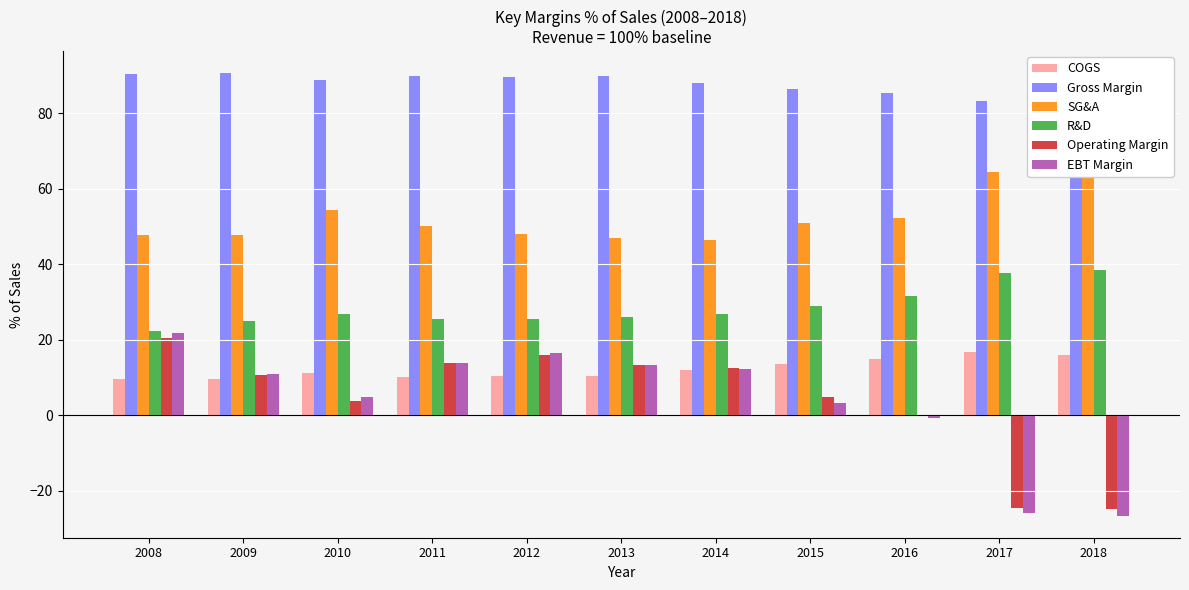

Between 2015 and 2017, which series saw the biggest shift?

Operating Margin